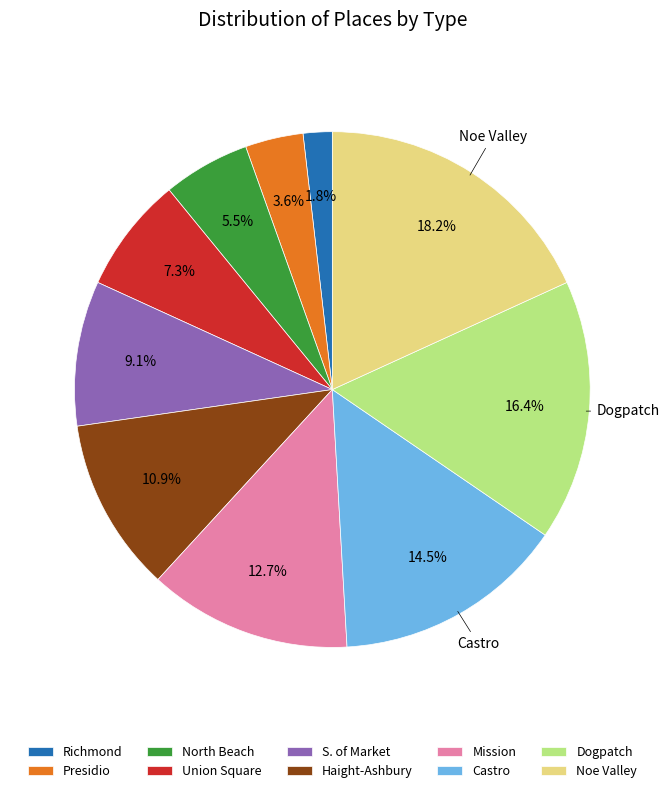

Is the sum of Union Square and S. of Market greater than half?

No